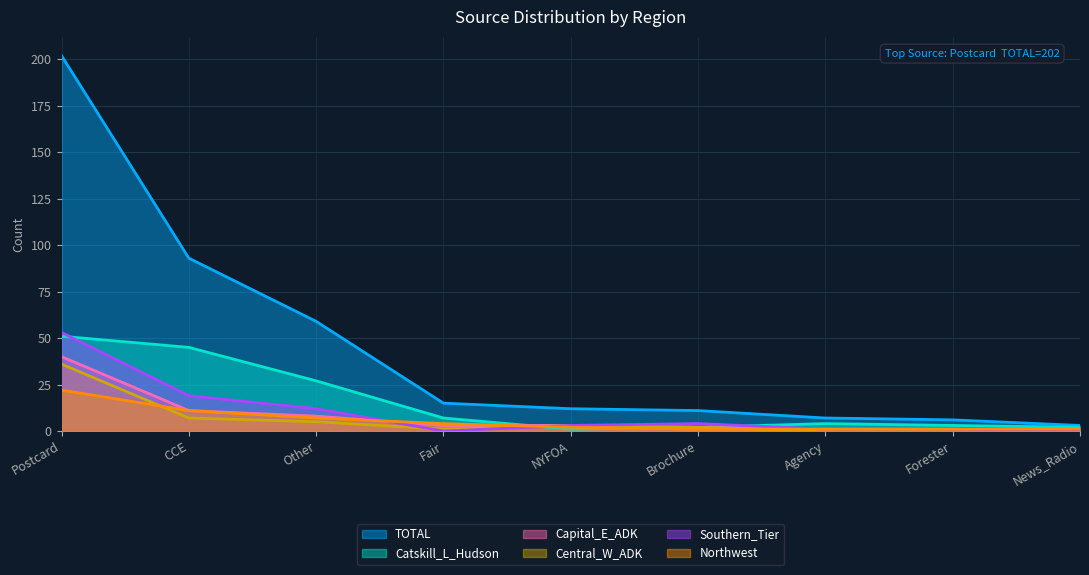

How many lines are shown in the chart?

6